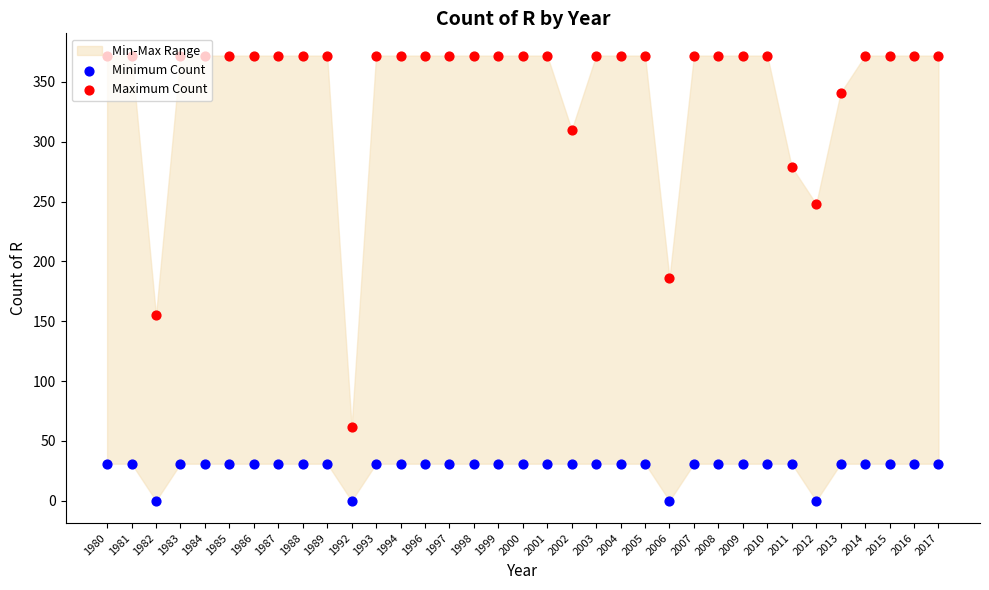

What is the total value across all series at 2008?

403